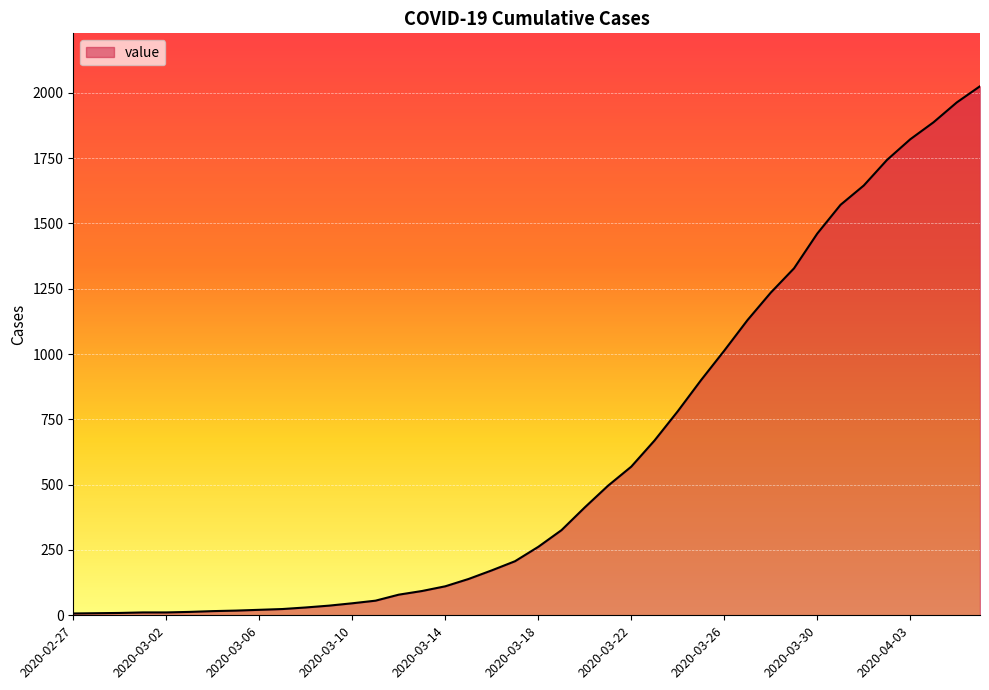

What is the maximum value shown in the chart?

2025